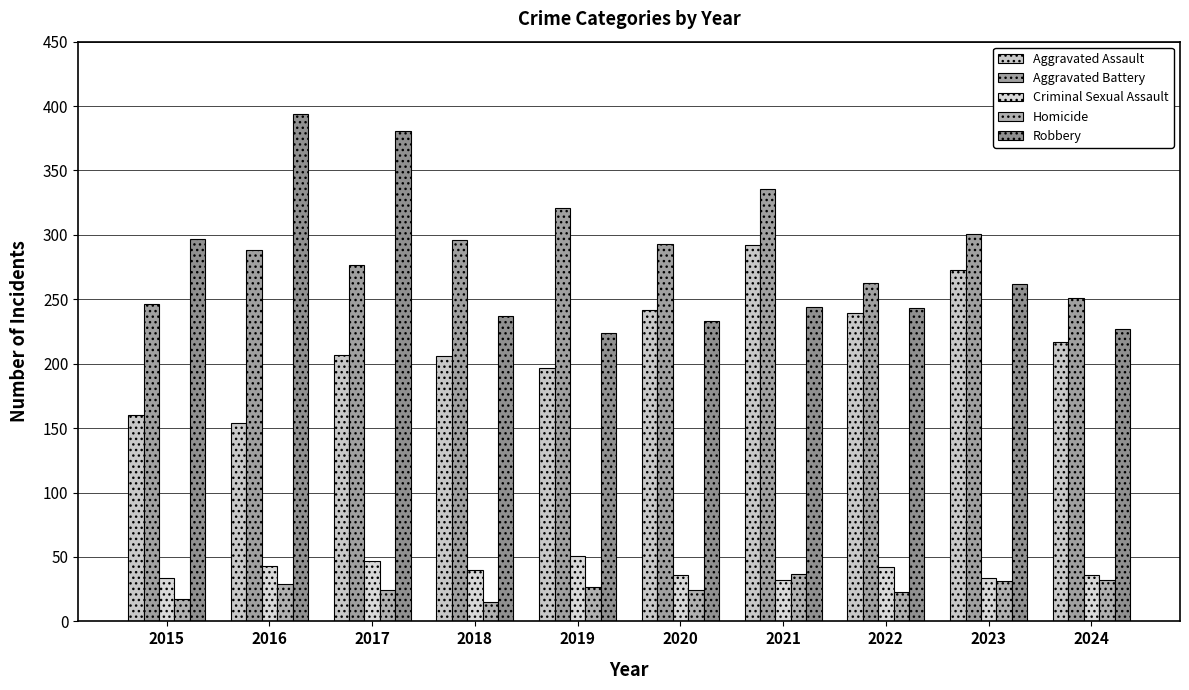

What is the sum of the Aggravated Assault values at 2021 and 2016?

446